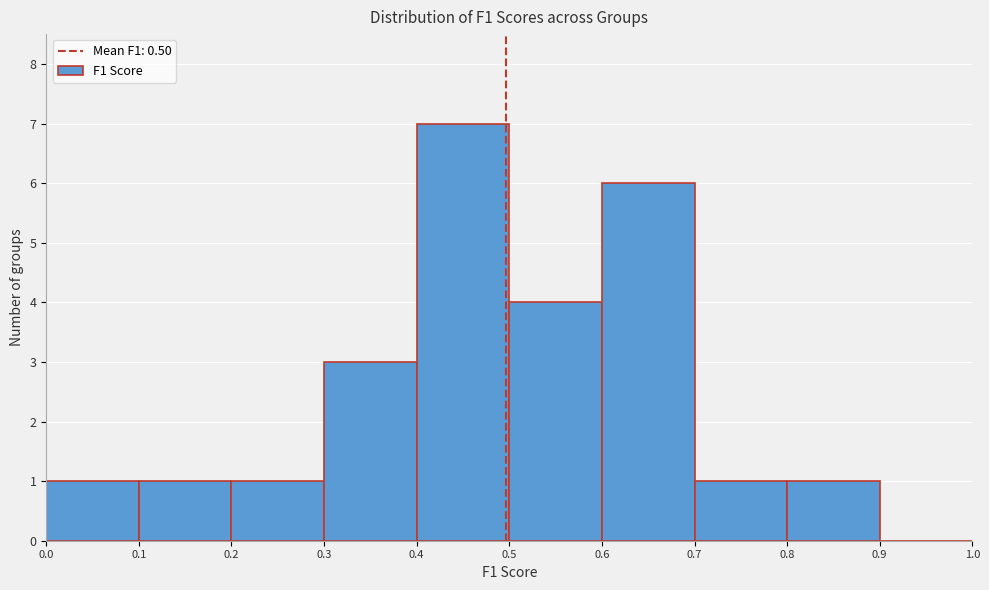

Reading left to right, list every bar in this chart as the range it spans on the x-axis followed by its height. The values are not printed on the chart, so give them approximately, as read against the axis.

0.0 to 0.1: 1
0.1 to 0.2: 1
0.2 to 0.3: 1
0.3 to 0.4: 3
0.4 to 0.5: 7
0.5 to 0.6: 4
0.6 to 0.7: 6
0.7 to 0.8: 1
0.8 to 0.9: 1
0.9 to 1.0: 0